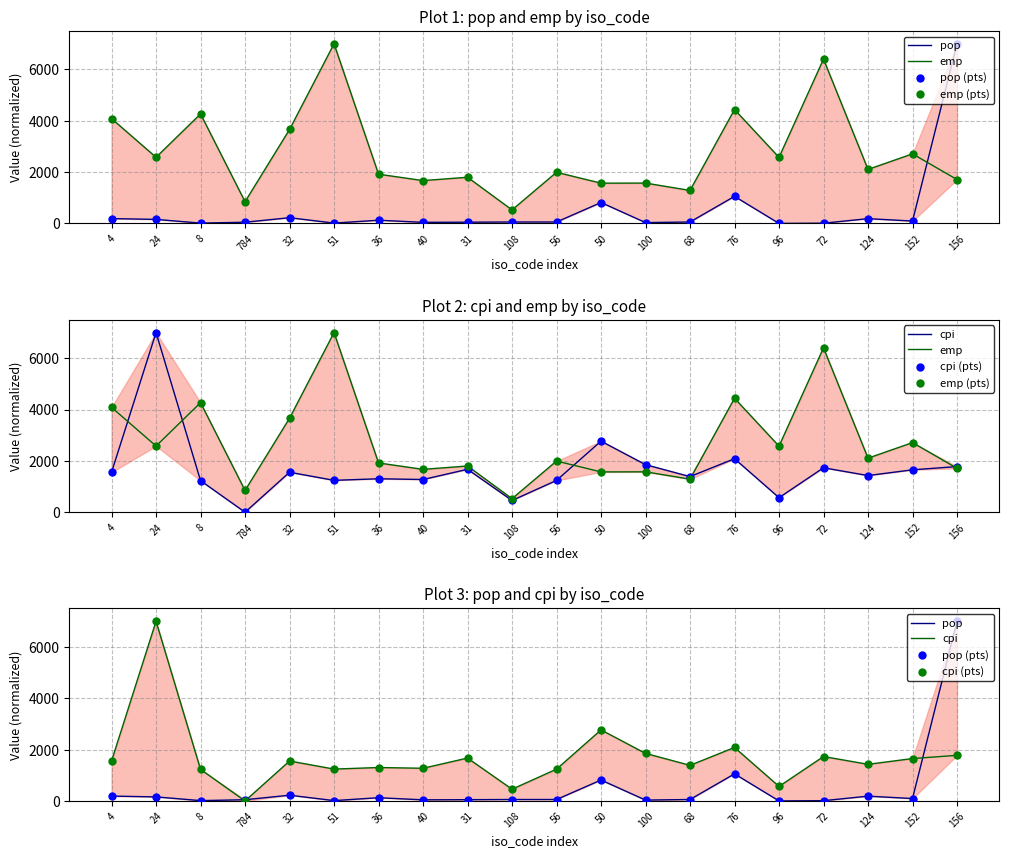

Which series has the largest total across all categories?

emp